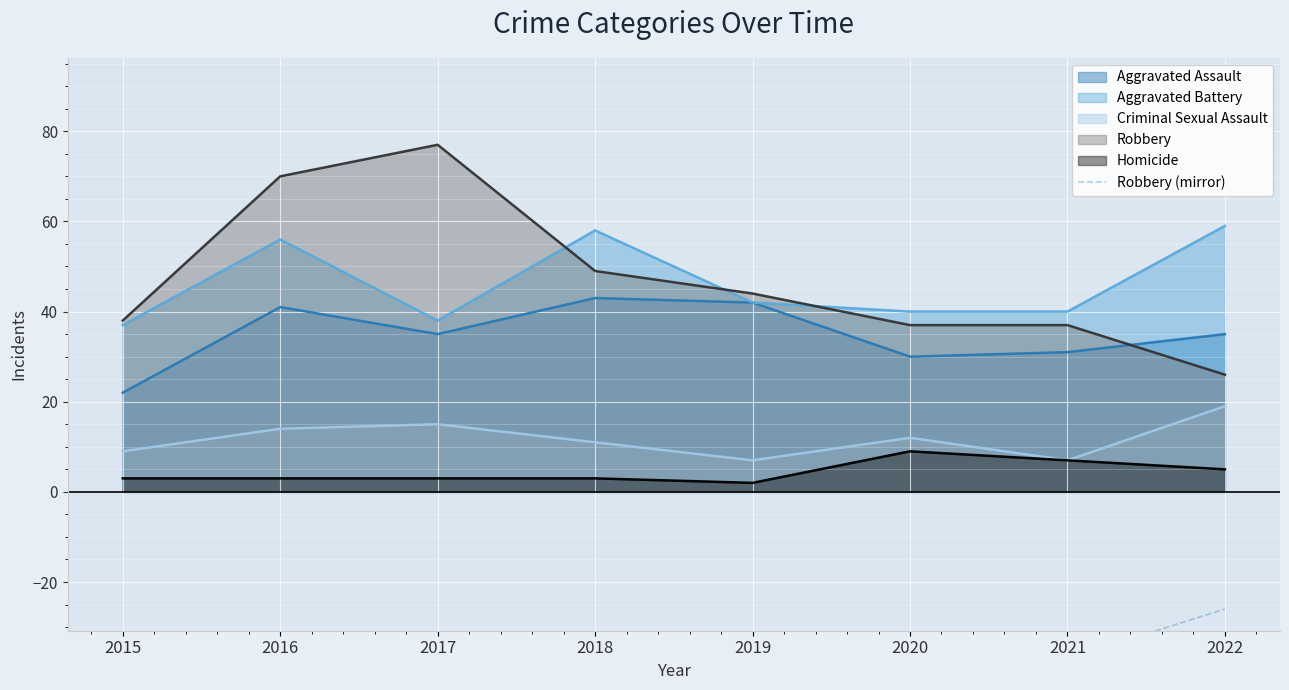

True or false: Criminal Sexual Assault has a value of 23 at 2017.

False